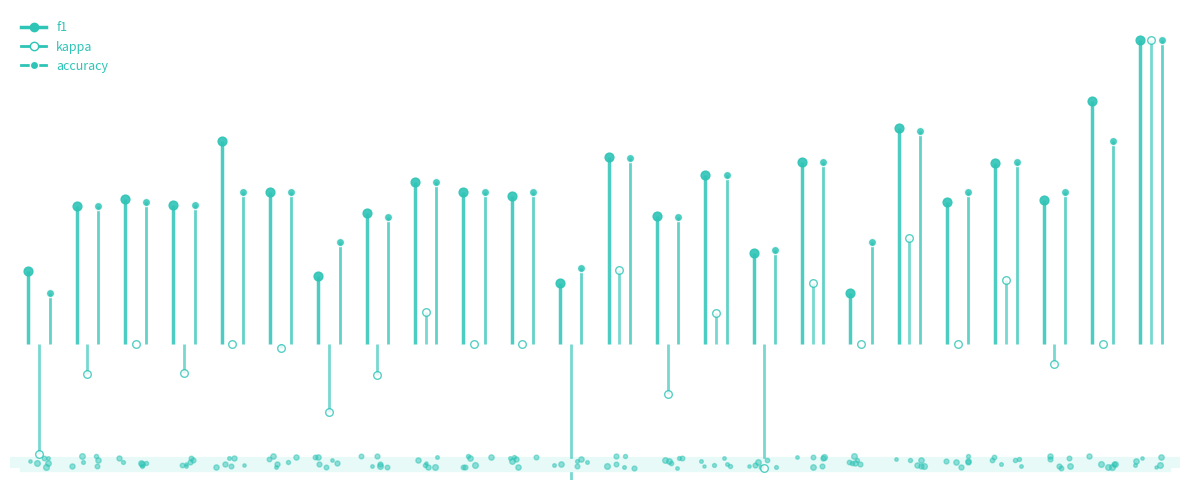

Which series contains the lowest Y value?

kappa